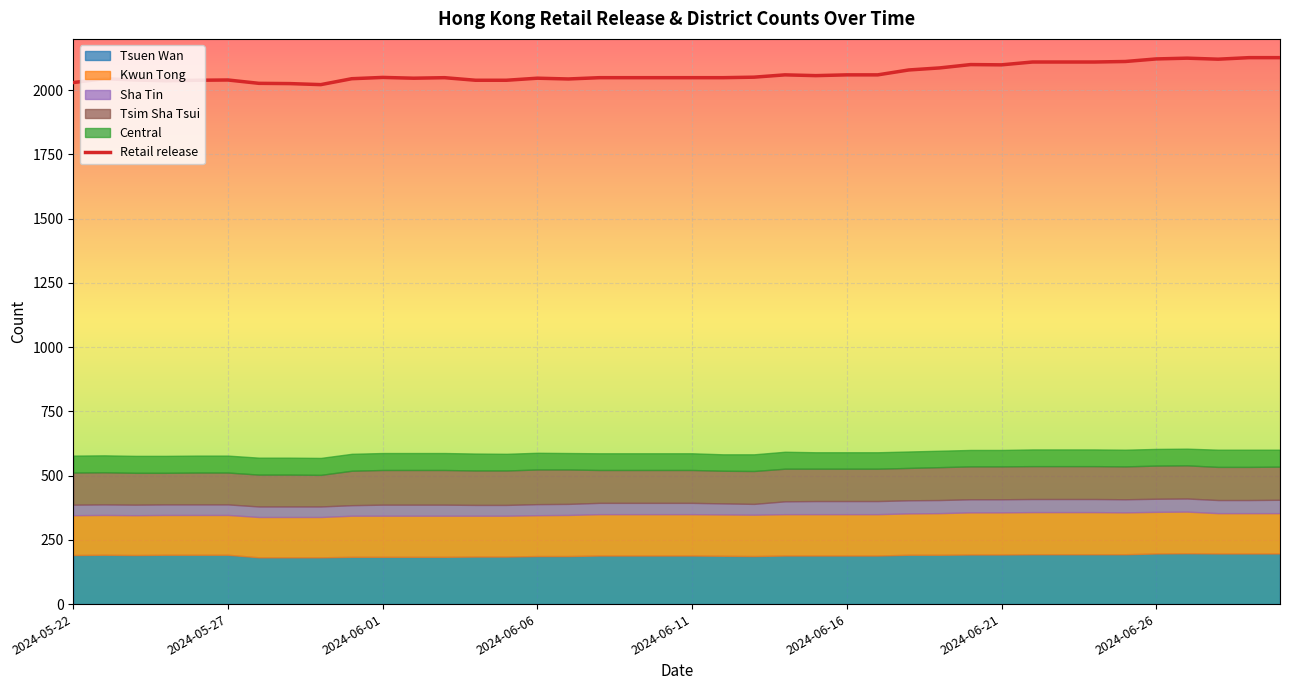

What is the minimum value for Retail release?

2022